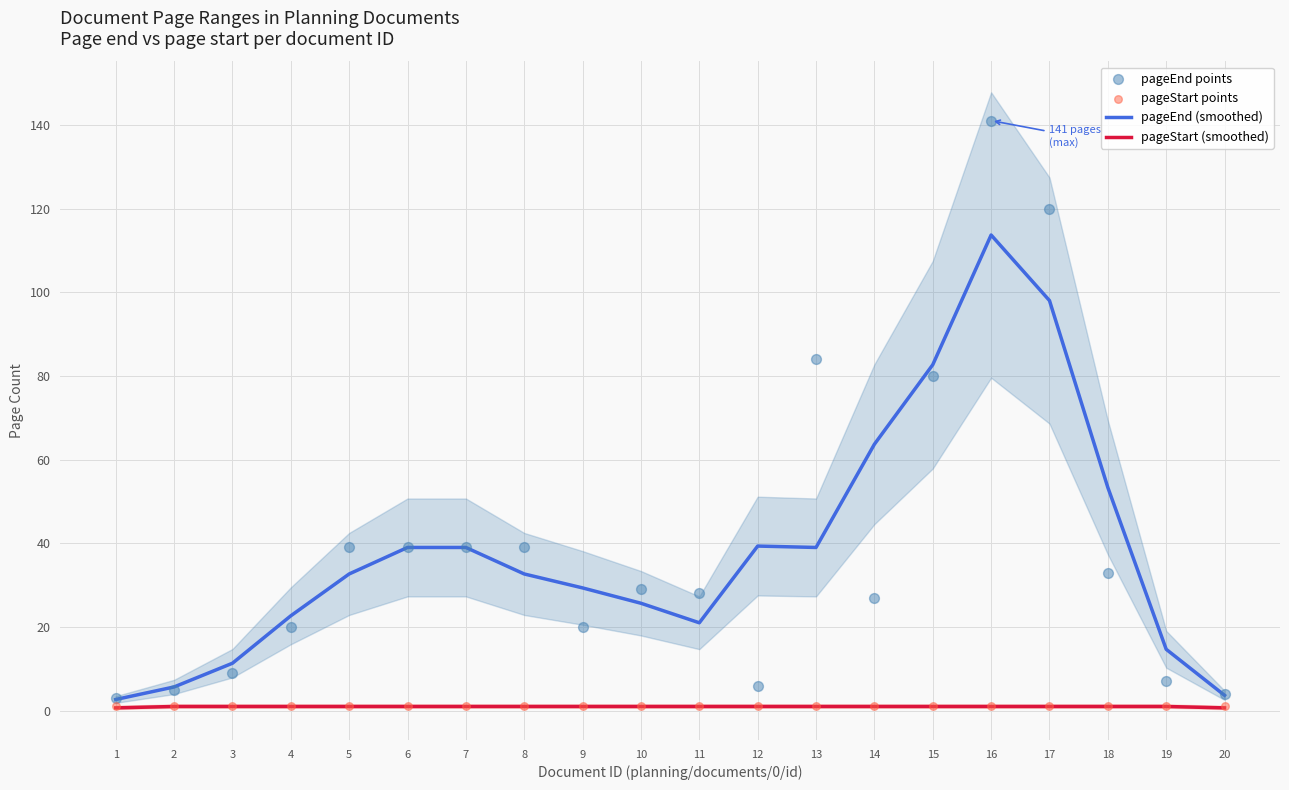

What are all the series names shown in the legend?

pageEnd (smoothed), pageStart (smoothed), pageEnd points, pageStart points